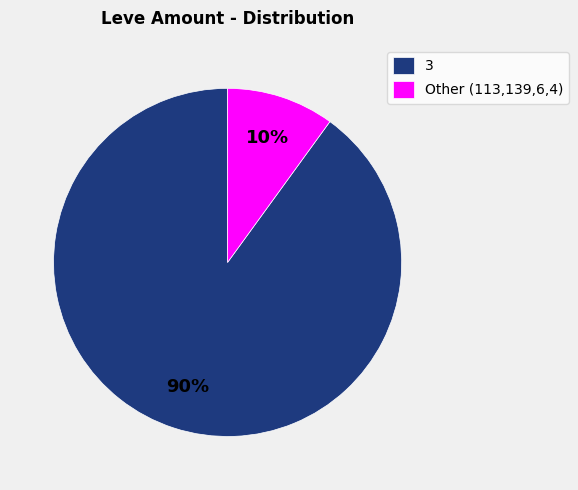

What is the smallest slice in the pie chart?

Other (113,139,6,4)